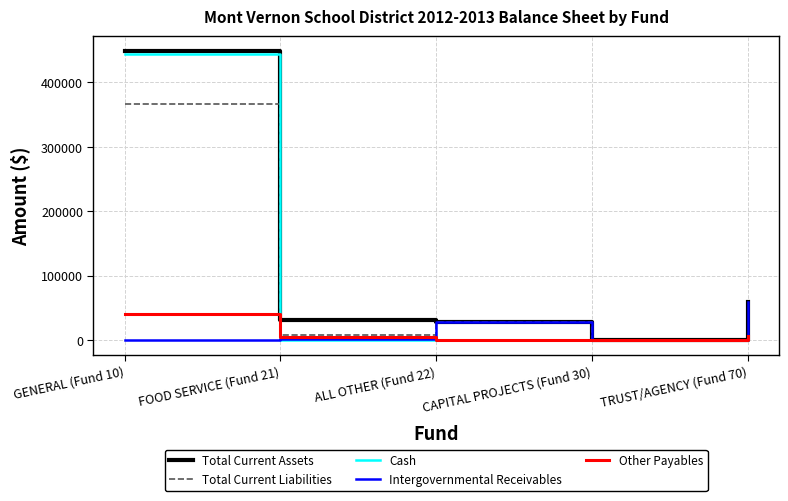

The value of Intergovernmental Receivables at TRUST/AGENCY (Fund 70) is 26404.6. True or false?

False